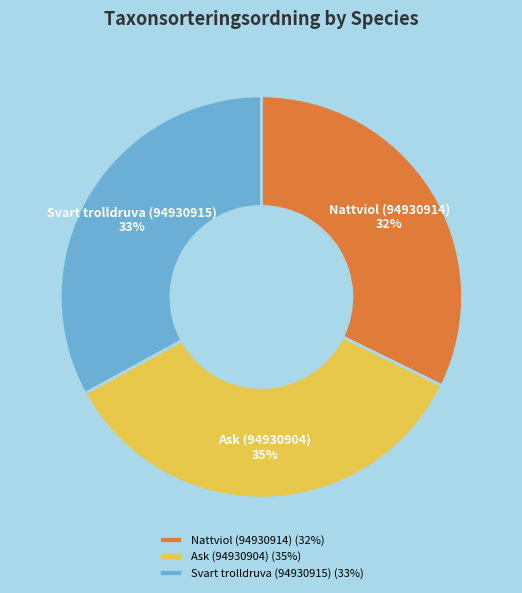

Does Svart trolldruva (94930915) represent more than half of the total?

No